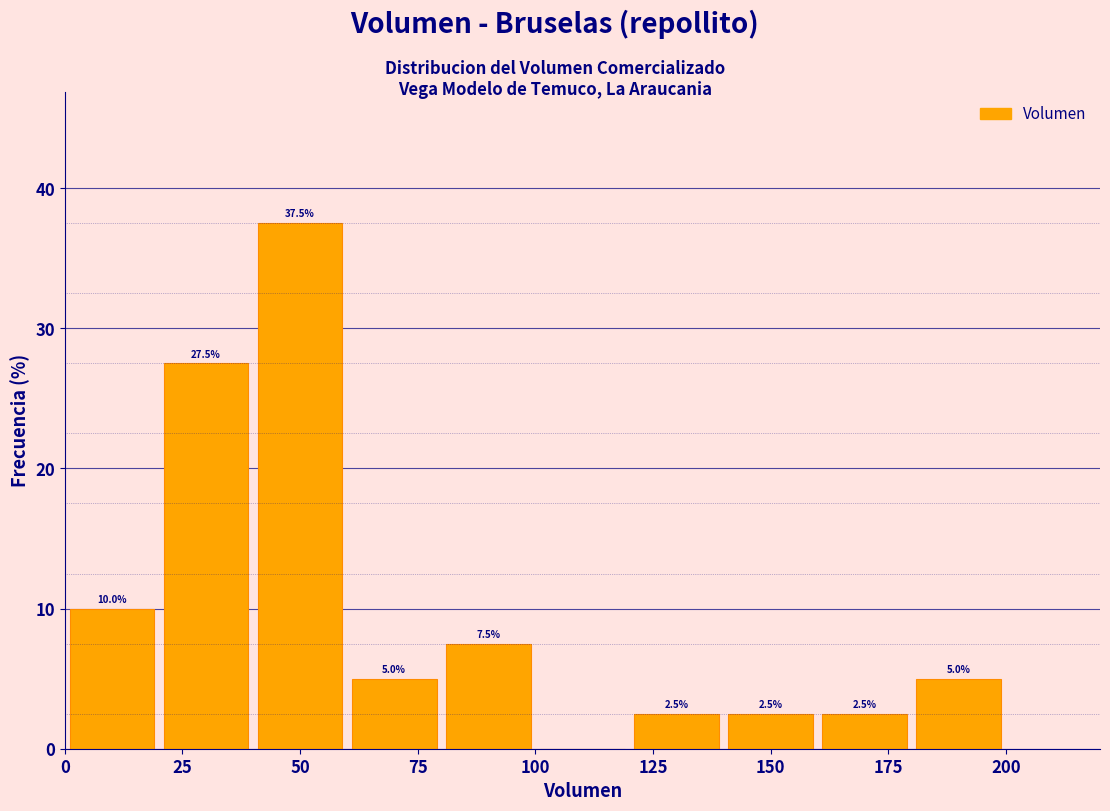

Over which range of the x-axis is the bar tallest?

40 to 60